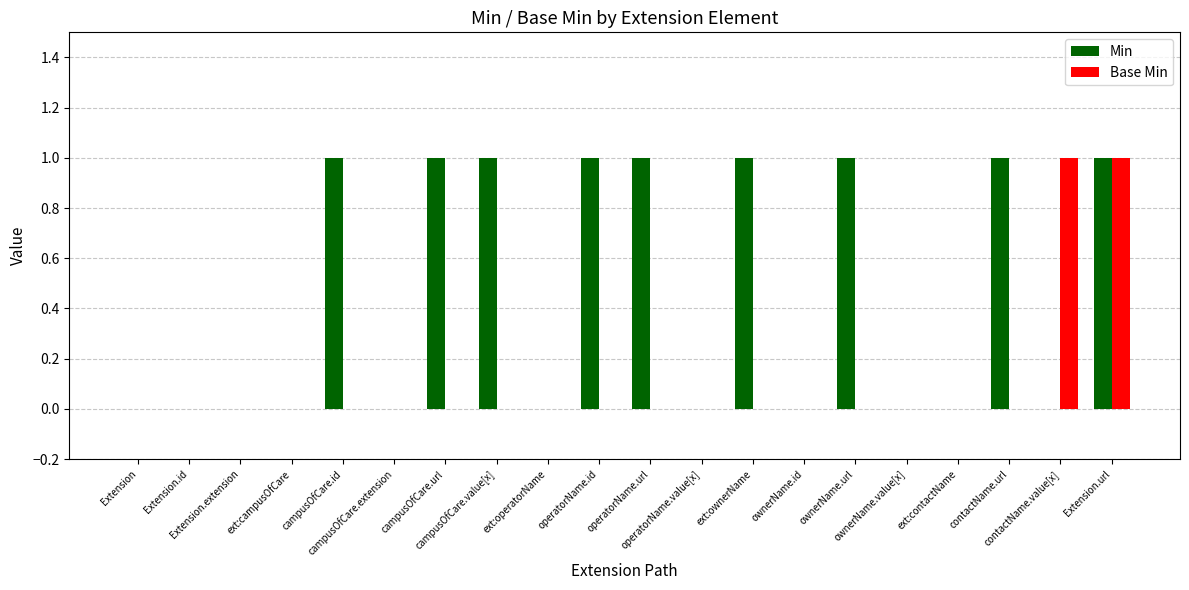

Are the bars horizontal?

No